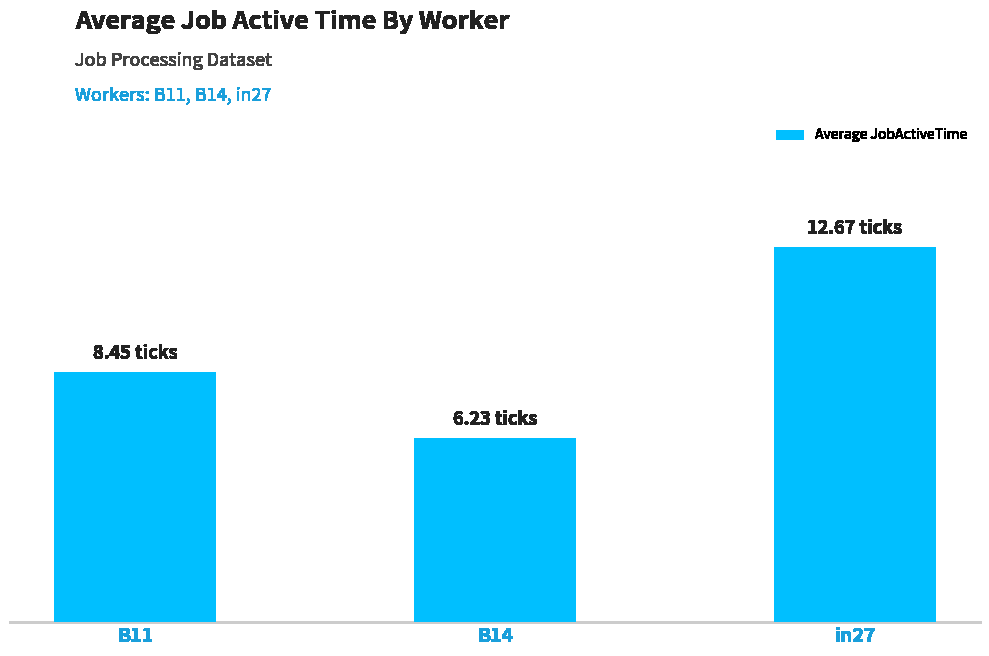

What is the sum of the values at B14 and B11?

14.7